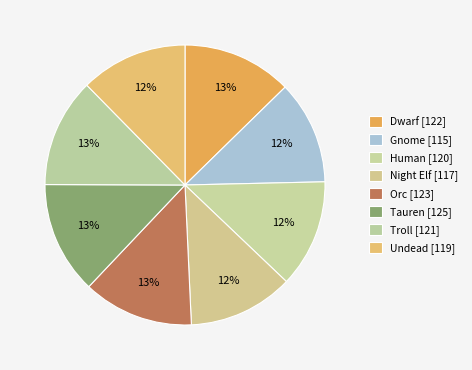

Count the number of slices in the pie.

8